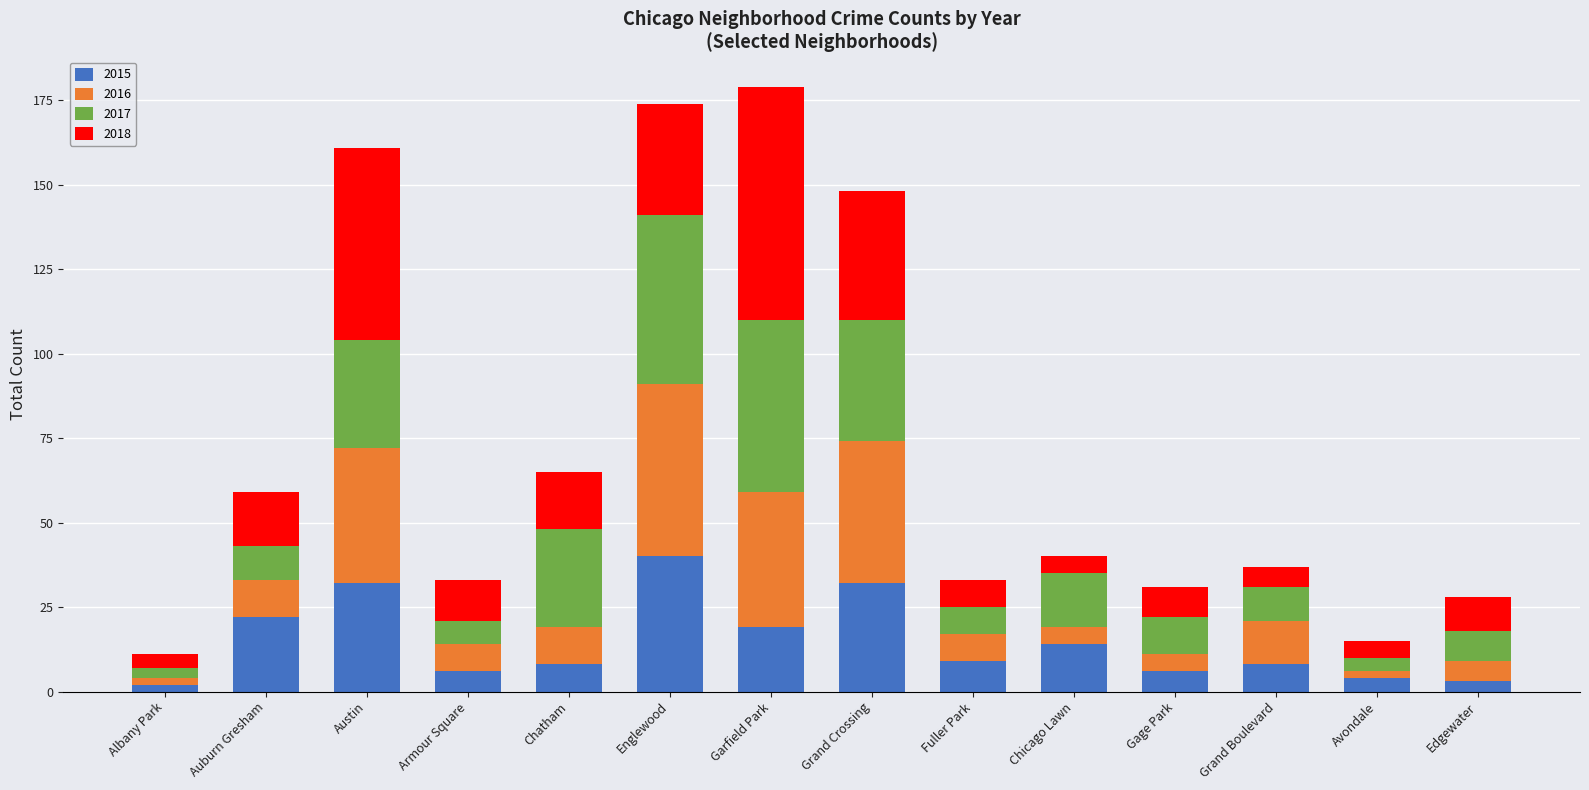

What is the total value across all series at Fuller Park?

33